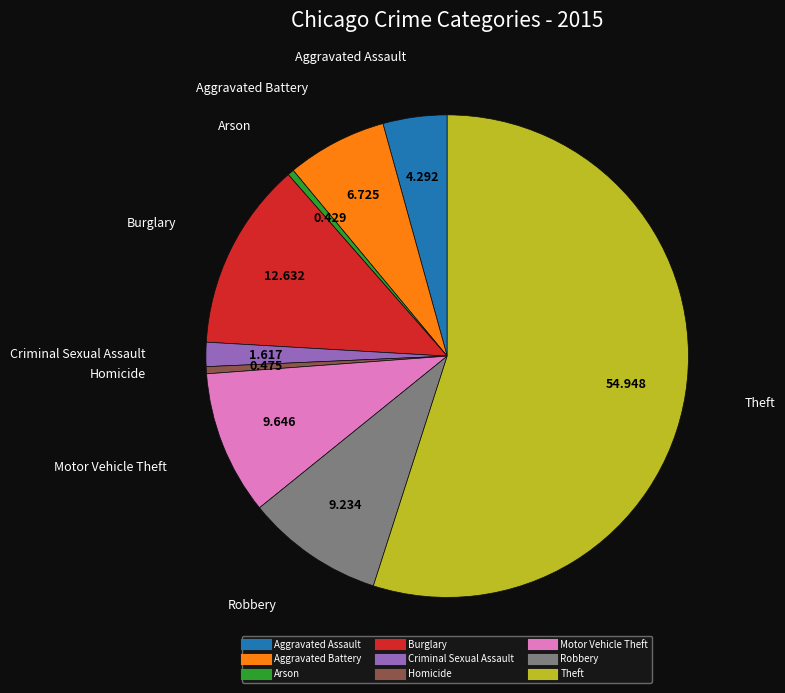

Which category has the biggest portion of the pie?

Theft